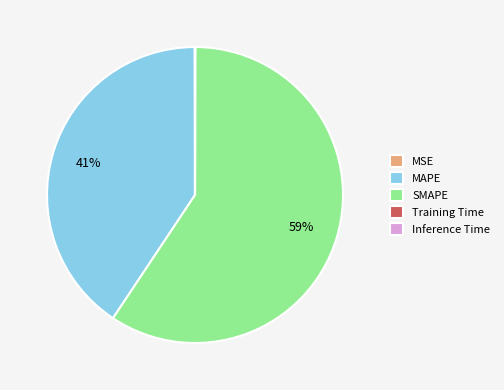

What percentage is the MAPE slice, to the nearest percent?

41%